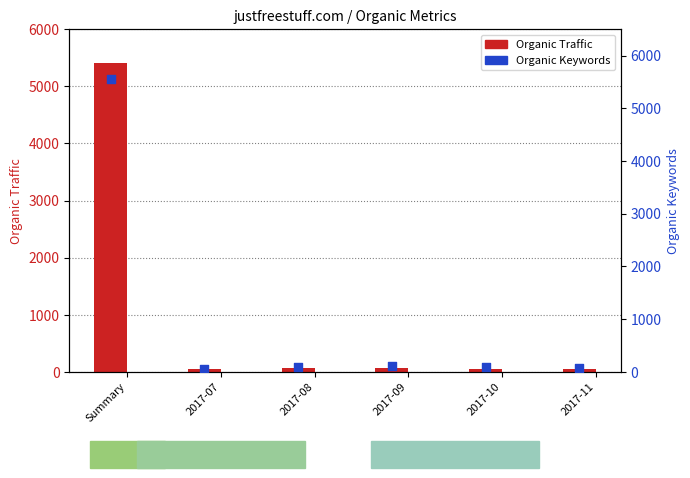

Which series contains the highest Y value?

Organic Keywords